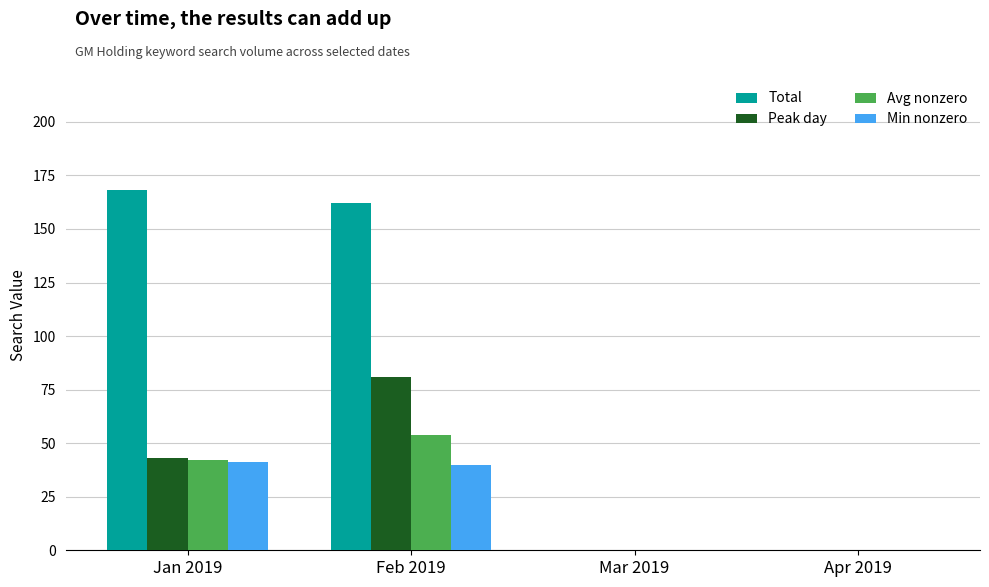

How many distinct data groups are displayed?

4